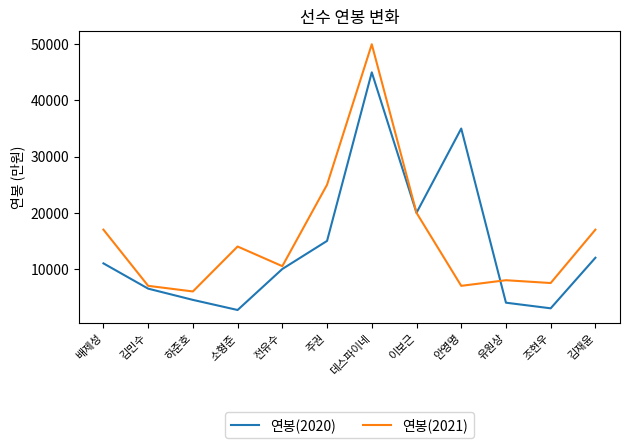

Which series has the largest total across all categories?

연봉(2021)